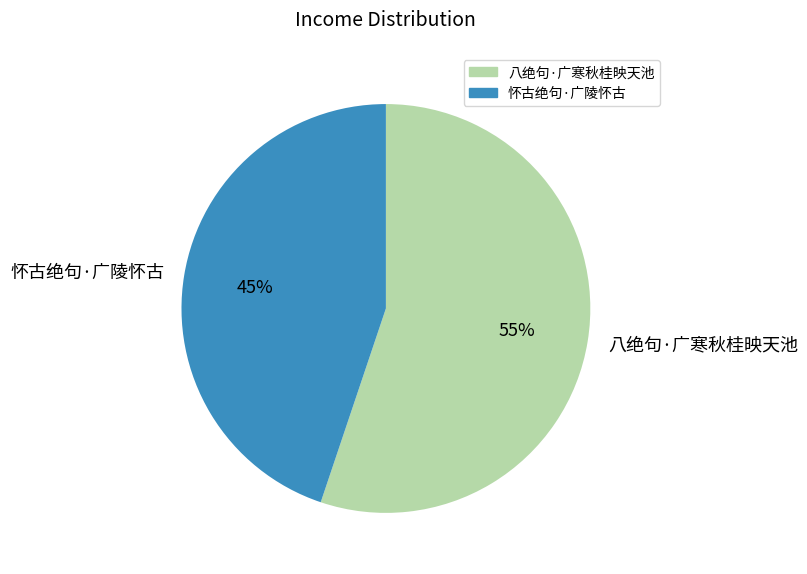

Which category has the biggest portion of the pie?

八绝句·广寒秋桂映天池